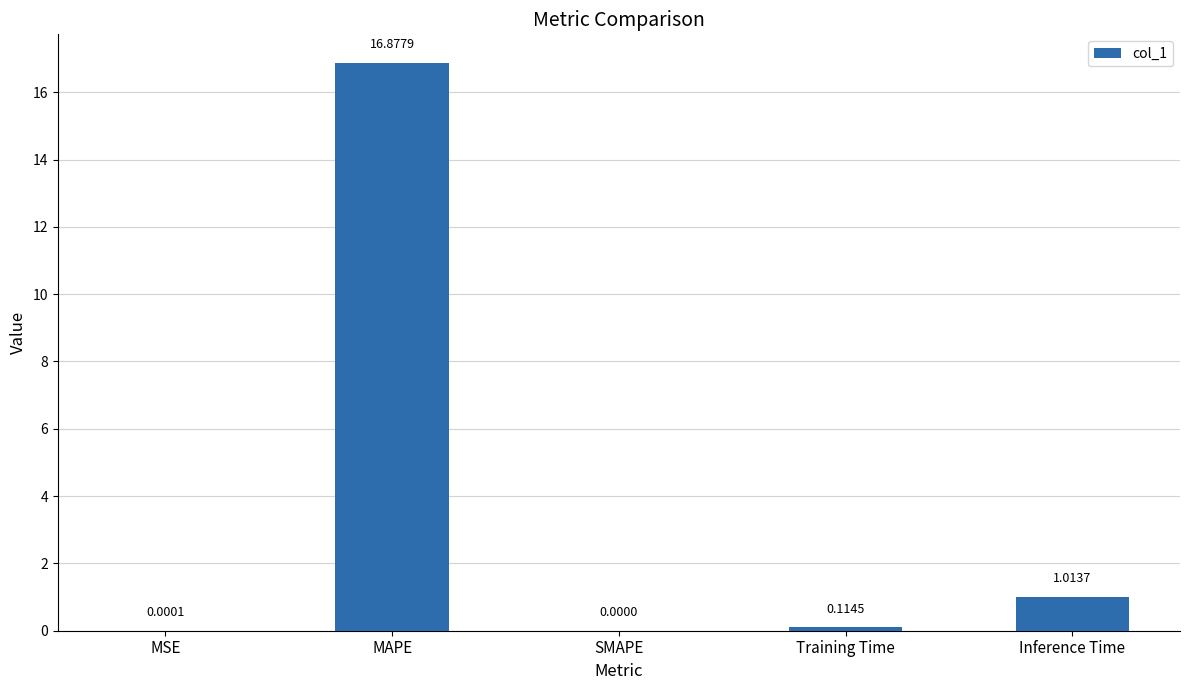

What is the sum of all values?

18.0